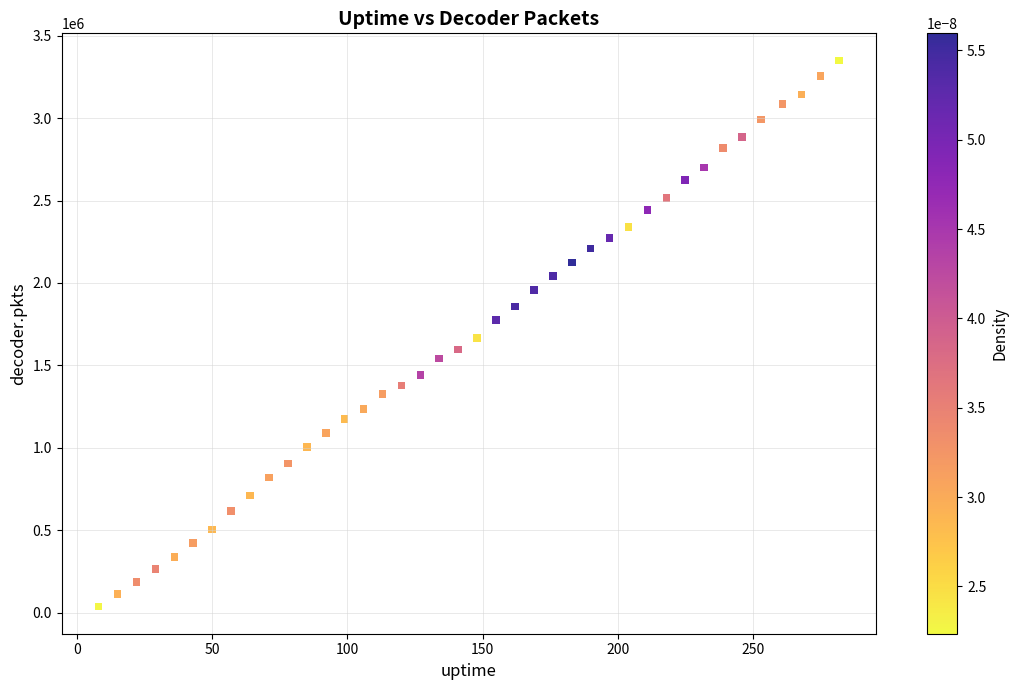

What is the range of X values (max minus min)?

274